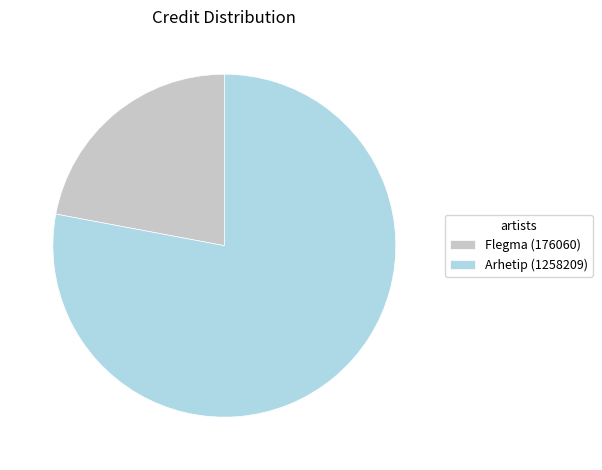

Count the number of slices in the pie.

2